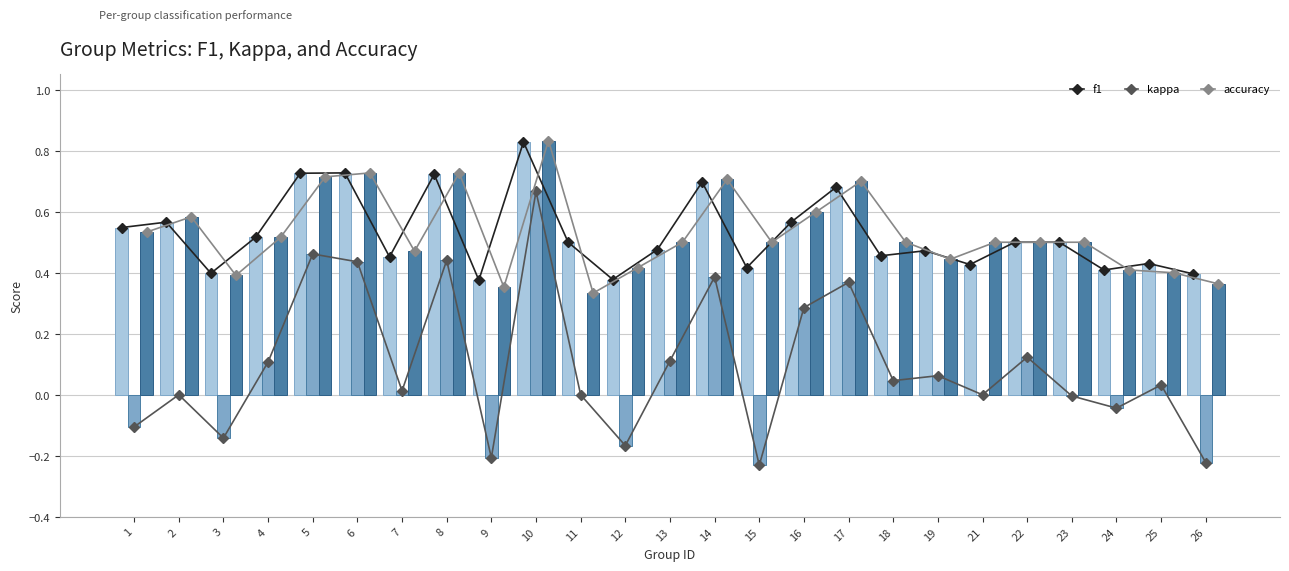

What are all the series names shown in the legend?

f1, kappa, accuracy